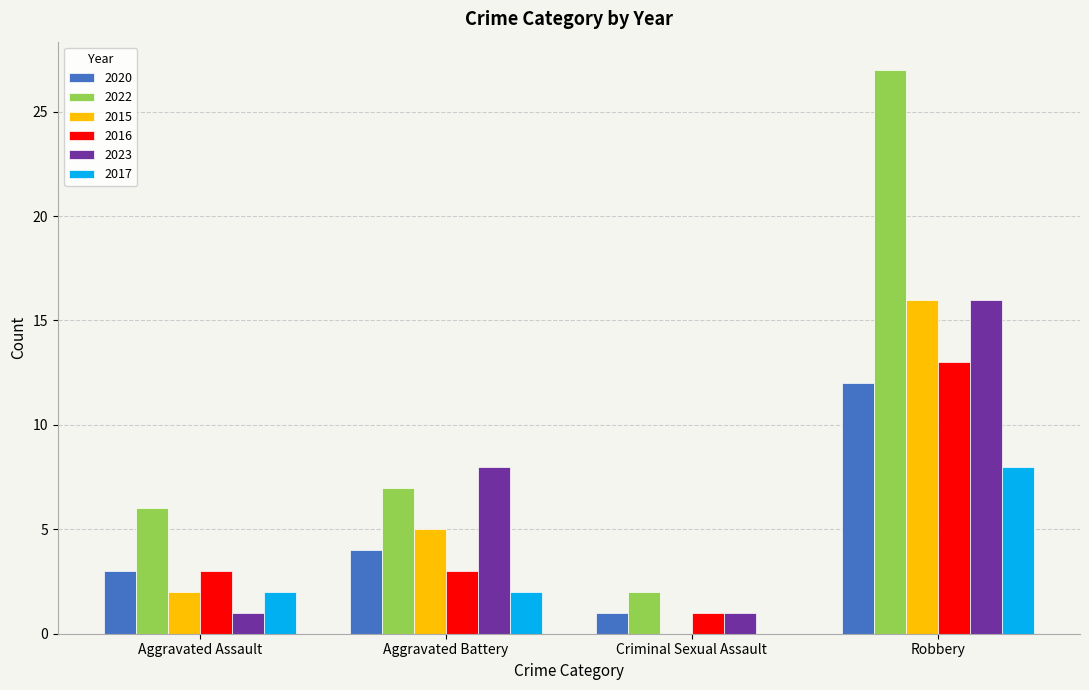

The 2020 series shows 20 at Robbery. True or false?

False